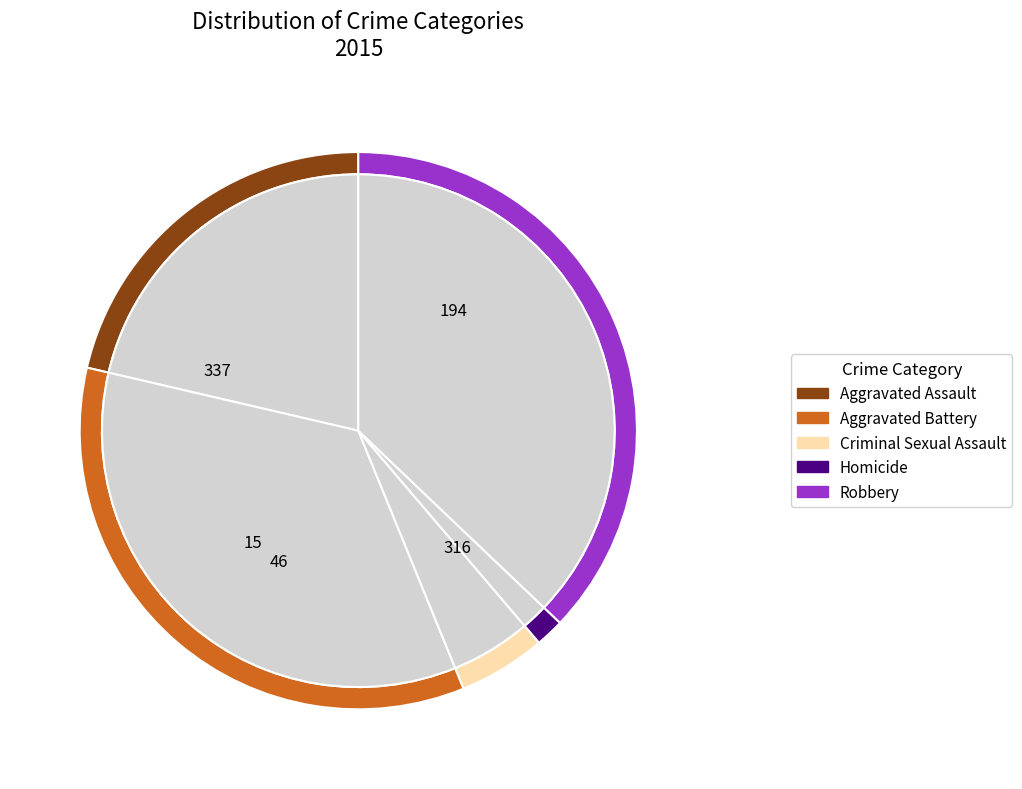

Rank the categories by value from highest to lowest.

Robbery, Aggravated Battery, Aggravated Assault, Criminal Sexual Assault, Homicide